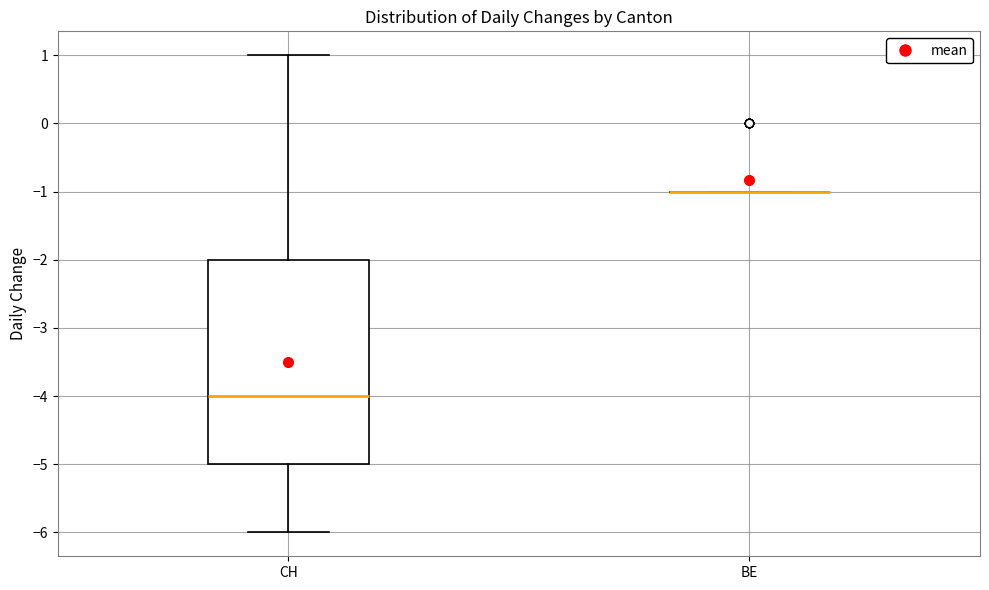

Reading left to right, transcribe this box plot: for each box, give where its median line is, the range the box spans, and where its two whiskers end, as read against the y-axis. The values are not printed on the chart, so give them approximately, as read against the axis.

CH: median -4, box -5 to -2, whiskers -6 to 1
BE: box collapsed to a line at -1, whiskers -1 to -1